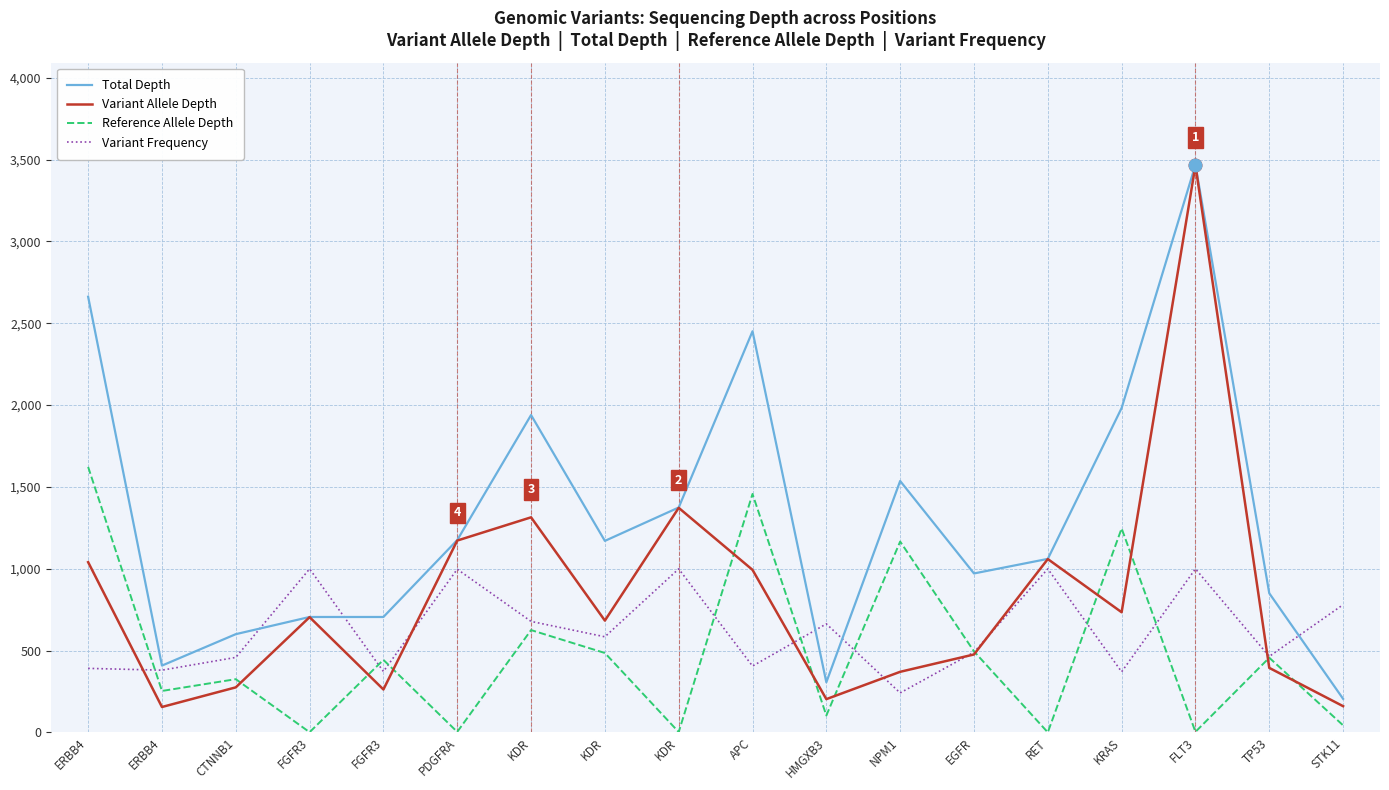

In Variant Allele Depth, how many points are higher than both neighbors (excluding endpoints)?

5